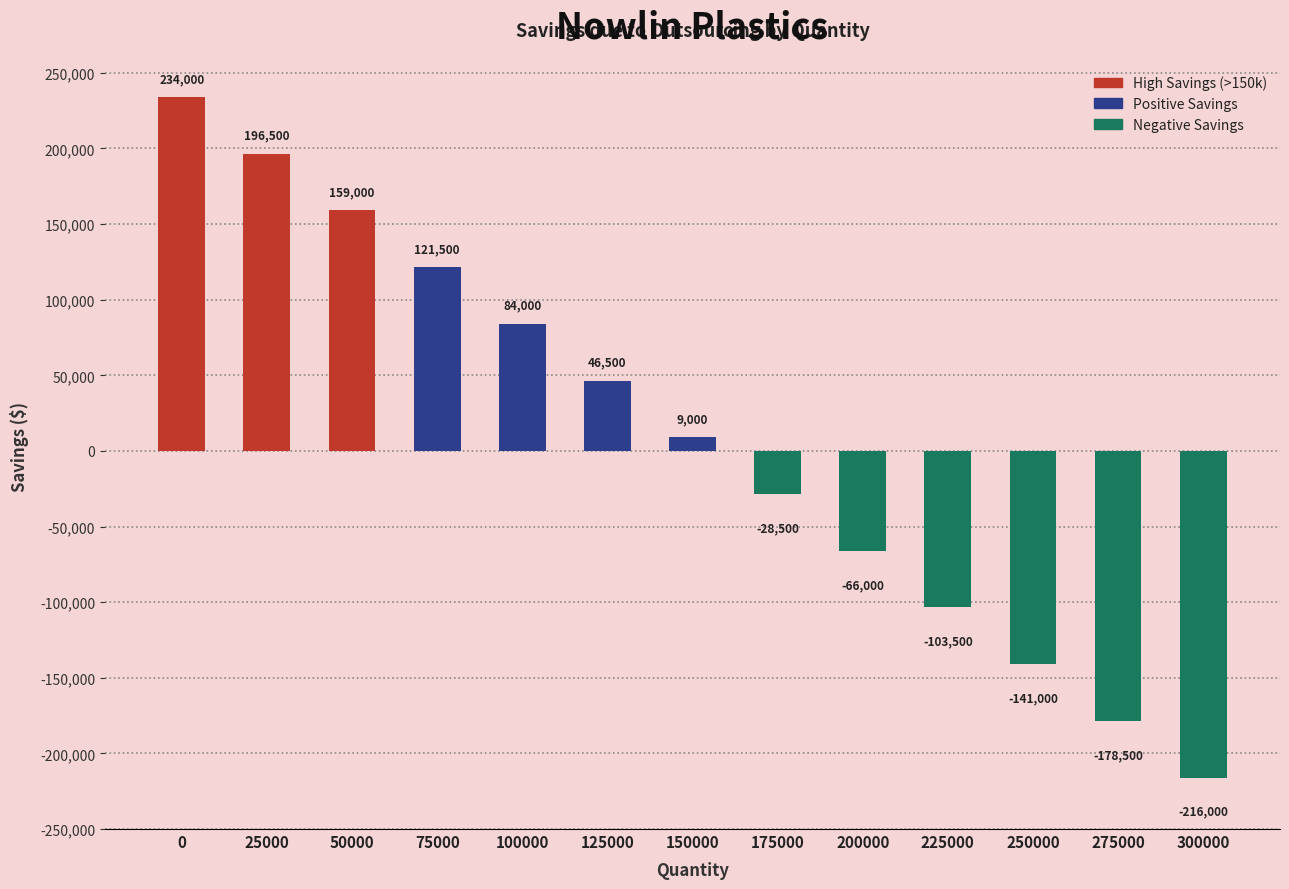

How many negative values are there?

6